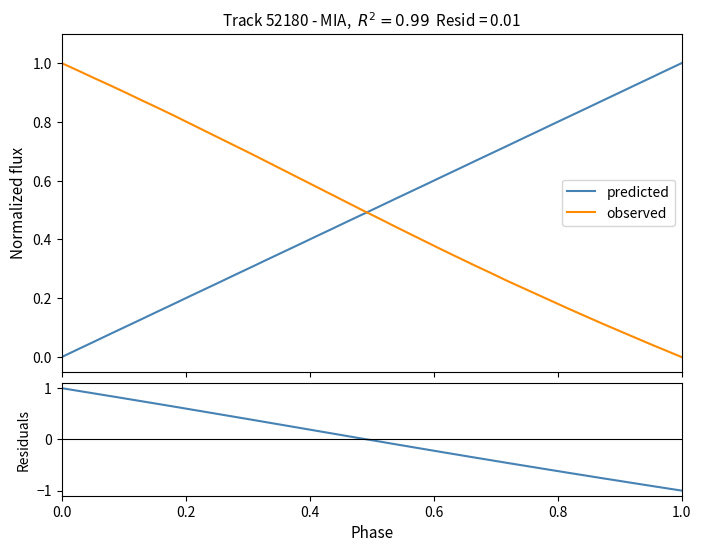

The predicted series shows 0.2 at 7. True or false?

False